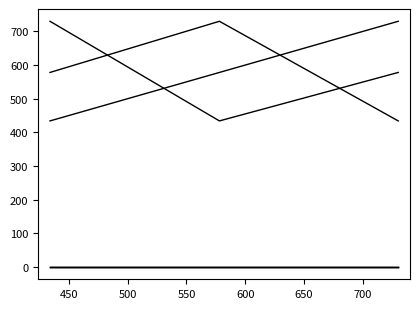

Does the chart display data point markers on the line(s)?

No